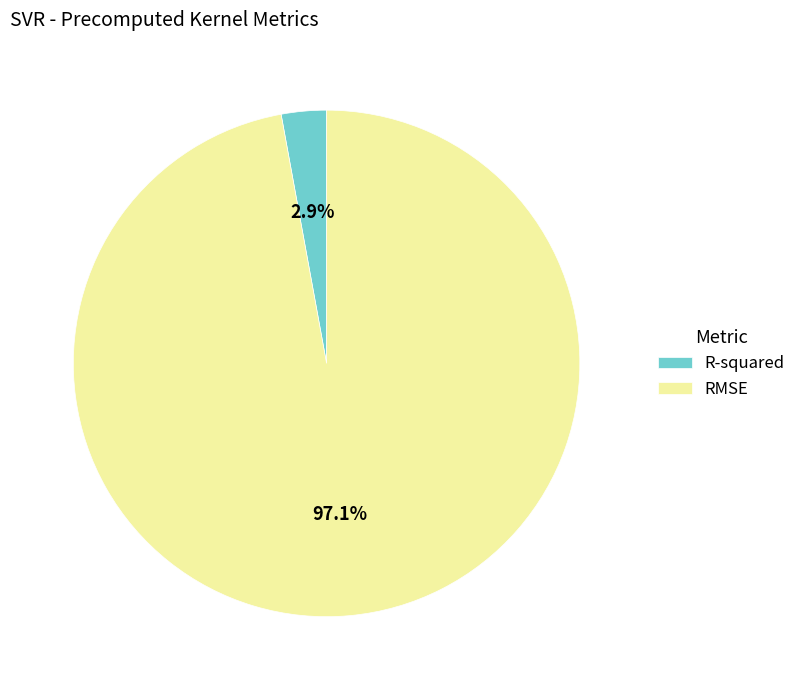

To the nearest percent, what is the difference between the largest and smallest slice percentages?

94%